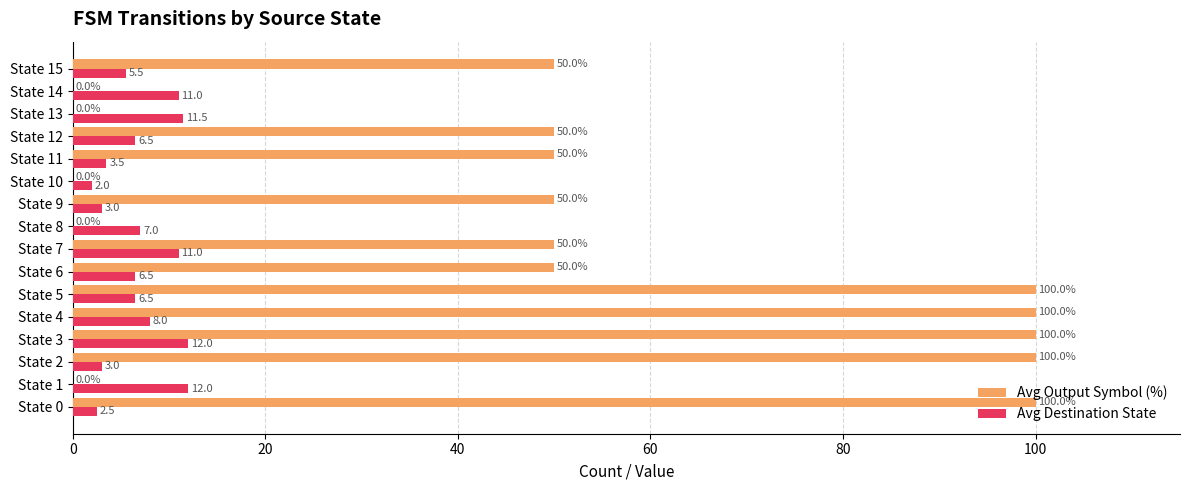

At which category is the sum across all series the highest?

State 3